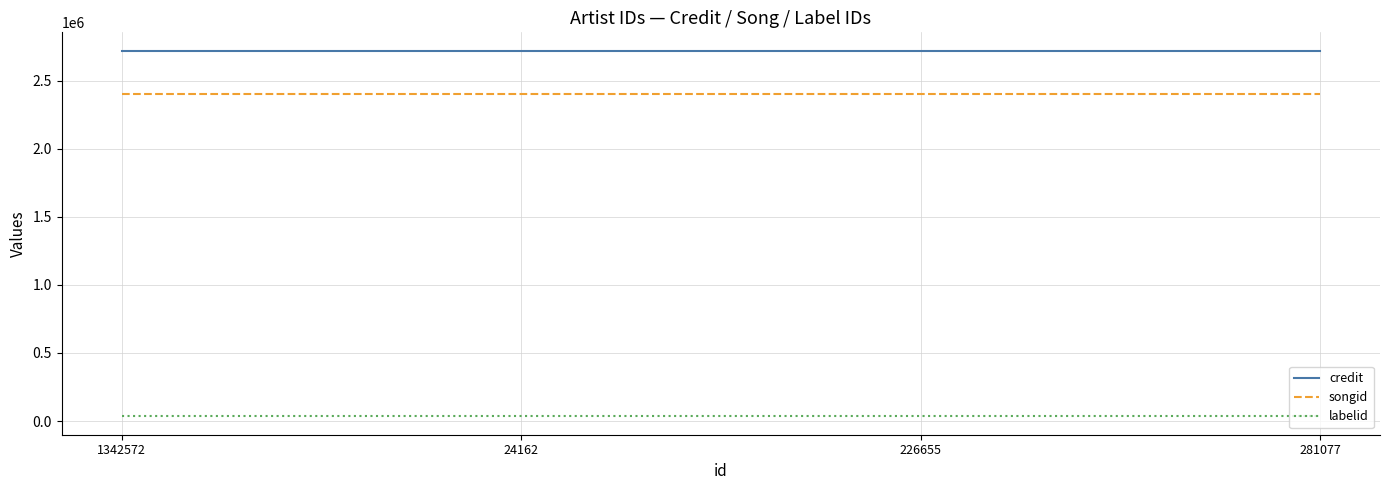

Reading left to right, what are all the values shown in this chart?

credit: 1342572=2719535	24162=2719535	226655=2719535	281077=2719535
songid: 1342572=2397598	24162=2397598	226655=2397598	281077=2397598
labelid: 1342572=34097	24162=34097	226655=34097	281077=34097